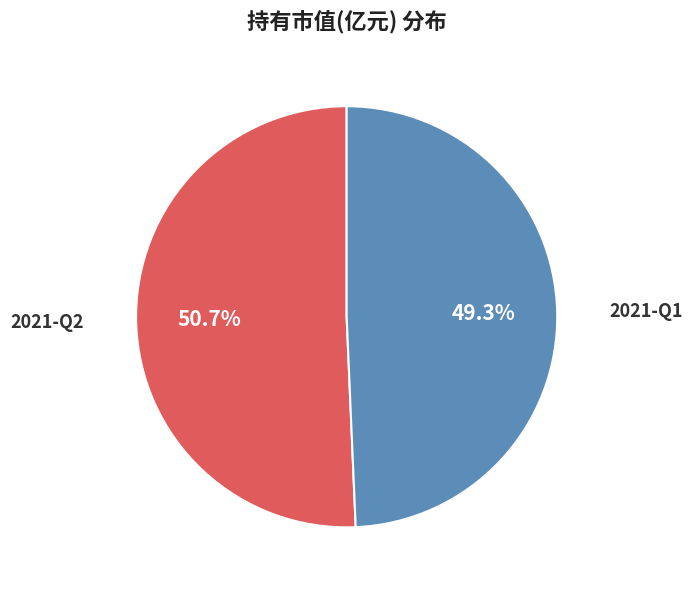

How many segments does this pie chart have?

2